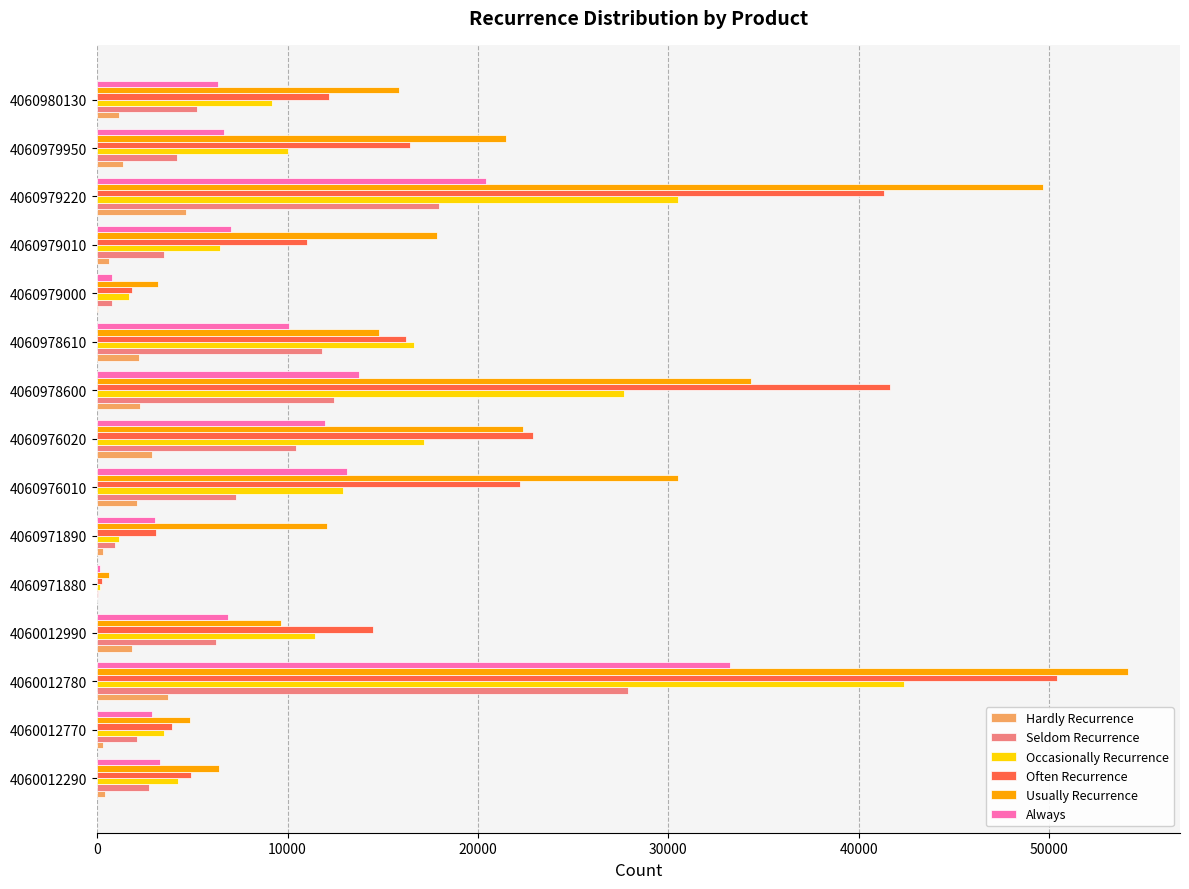

What is the maximum value shown in the chart?

54161